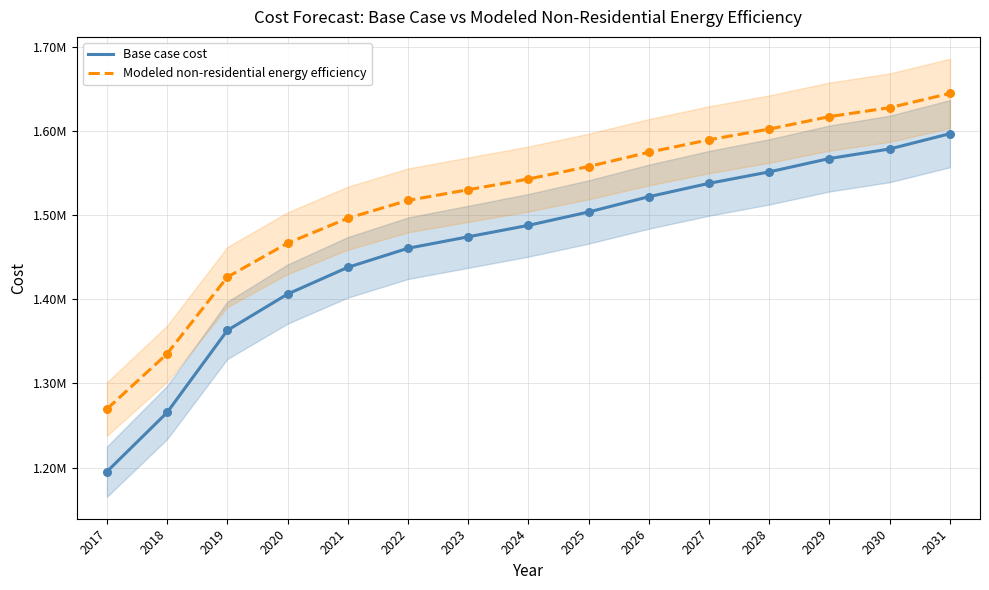

Which series contains the lowest Y value?

Base case cost